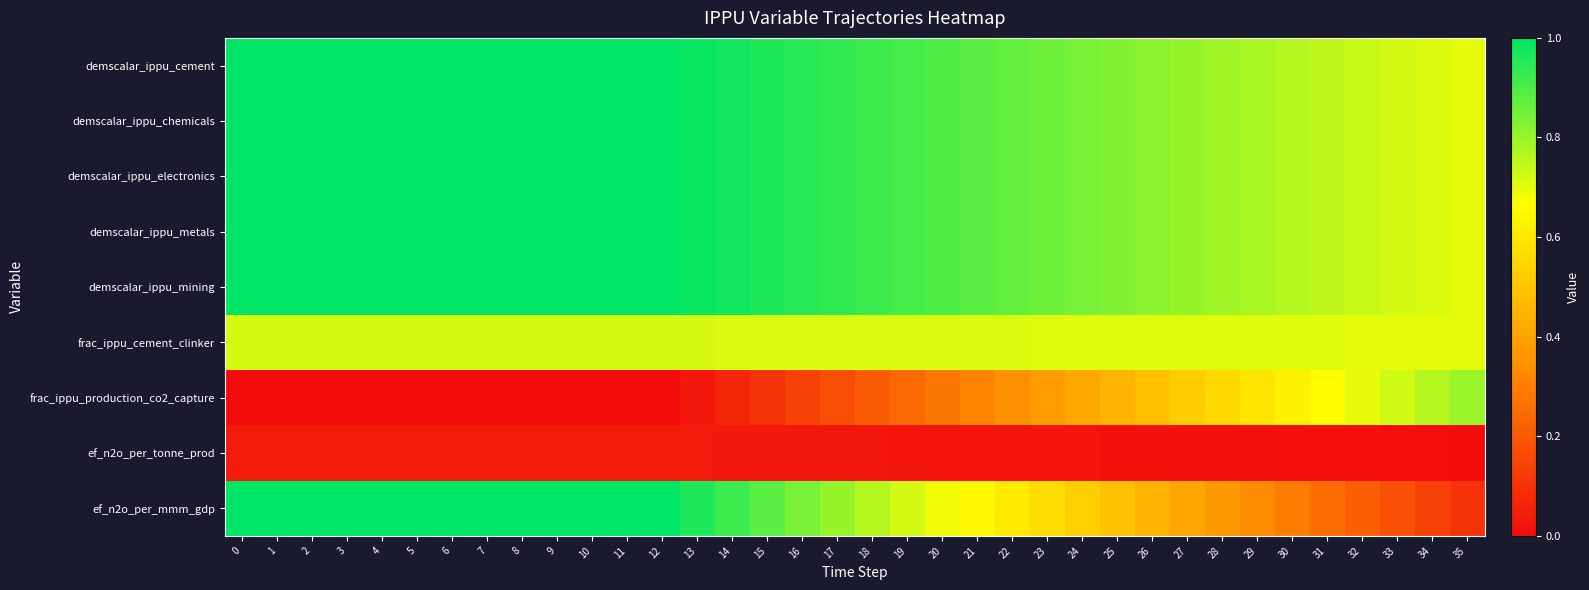

Reading right to left, transcribe all the data shown in this chart.

demscalar_ippu_cement: 35=0.7	34=0.7	33=0.7	32=0.7	31=0.8	30=0.8	29=0.8	28=0.8	27=0.8	26=0.8	25=0.8	24=0.8	23=0.9	22=0.9	21=0.9	20=0.9	19=0.9	18=0.9	17=0.9	16=0.9	15=1.0	14=1.0	13=1.0	12=1.0	11=1.0	10=1.0	9=1.0	8=1.0	7=1.0	6=1.0	5=1.0	4=1.0	3=1.0	2=1.0	1=1.0	0=1.0
demscalar_ippu_chemicals: 35=0.7	34=0.7	33=0.7	32=0.7	31=0.8	30=0.8	29=0.8	28=0.8	27=0.8	26=0.8	25=0.8	24=0.8	23=0.9	22=0.9	21=0.9	20=0.9	19=0.9	18=0.9	17=0.9	16=0.9	15=1.0	14=1.0	13=1.0	12=1.0	11=1.0	10=1.0	9=1.0	8=1.0	7=1.0	6=1.0	5=1.0	4=1.0	3=1.0	2=1.0	1=1.0	0=1.0
demscalar_ippu_electronics: 35=0.7	34=0.7	33=0.7	32=0.7	31=0.8	30=0.8	29=0.8	28=0.8	27=0.8	26=0.8	25=0.8	24=0.8	23=0.9	22=0.9	21=0.9	20=0.9	19=0.9	18=0.9	17=0.9	16=0.9	15=1.0	14=1.0	13=1.0	12=1.0	11=1.0	10=1.0	9=1.0	8=1.0	7=1.0	6=1.0	5=1.0	4=1.0	3=1.0	2=1.0	1=1.0	0=1.0
demscalar_ippu_metals: 35=0.7	34=0.7	33=0.7	32=0.7	31=0.8	30=0.8	29=0.8	28=0.8	27=0.8	26=0.8	25=0.8	24=0.8	23=0.9	22=0.9	21=0.9	20=0.9	19=0.9	18=0.9	17=0.9	16=0.9	15=1.0	14=1.0	13=1.0	12=1.0	11=1.0	10=1.0	9=1.0	8=1.0	7=1.0	6=1.0	5=1.0	4=1.0	3=1.0	2=1.0	1=1.0	0=1.0
demscalar_ippu_mining: 35=0.7	34=0.7	33=0.7	32=0.7	31=0.8	30=0.8	29=0.8	28=0.8	27=0.8	26=0.8	25=0.8	24=0.8	23=0.9	22=0.9	21=0.9	20=0.9	19=0.9	18=0.9	17=0.9	16=0.9	15=1.0	14=1.0	13=1.0	12=1.0	11=1.0	10=1.0	9=1.0	8=1.0	7=1.0	6=1.0	5=1.0	4=1.0	3=1.0	2=1.0	1=1.0	0=1.0
frac_ippu_cement_clinker: 35=0.7	34=0.7	33=0.7	32=0.7	31=0.7	30=0.7	29=0.7	28=0.7	27=0.7	26=0.7	25=0.7	24=0.7	23=0.7	22=0.7	21=0.7	20=0.7	19=0.7	18=0.7	17=0.7	16=0.7	15=0.7	14=0.7	13=0.7	12=0.7	11=0.7	10=0.7	9=0.7	8=0.7	7=0.7	6=0.7	5=0.7	4=0.7	3=0.7	2=0.7	1=0.7	0=0.7
frac_ippu_production_co2_capture: 35=0.8	34=0.8	33=0.7	32=0.7	31=0.7	30=0.6	29=0.6	28=0.6	27=0.5	26=0.5	25=0.5	24=0.4	23=0.4	22=0.3	21=0.3	20=0.3	19=0.2	18=0.2	17=0.2	16=0.1	15=0.1	14=0.1	13=0.0	12=0.0	11=0.0	10=0.0	9=0.0	8=0.0	7=0.0	6=0.0	5=0.0	4=0.0	3=0.0	2=0.0	1=0.0	0=0.0
ef_n2o_per_tonne_prod: 35=0.0	34=0.0	33=0.0	32=0.0	31=0.0	30=0.0	29=0.0	28=0.0	27=0.0	26=0.0	25=0.0	24=0.0	23=0.0	22=0.0	21=0.0	20=0.0	19=0.0	18=0.0	17=0.0	16=0.0	15=0.0	14=0.0	13=0.0	12=0.0	11=0.0	10=0.0	9=0.0	8=0.0	7=0.0	6=0.0	5=0.0	4=0.0	3=0.0	2=0.0	1=0.0	0=0.0
ef_n2o_per_mmm_gdp: 35=0.1	34=0.1	33=0.2	32=0.2	31=0.3	30=0.3	29=0.3	28=0.4	27=0.4	26=0.5	25=0.5	24=0.5	23=0.6	22=0.6	21=0.6	20=0.7	19=0.7	18=0.8	17=0.8	16=0.8	15=0.9	14=0.9	13=1.0	12=1.0	11=1.0	10=1.0	9=1.0	8=1.0	7=1.0	6=1.0	5=1.0	4=1.0	3=1.0	2=1.0	1=1.0	0=1.0